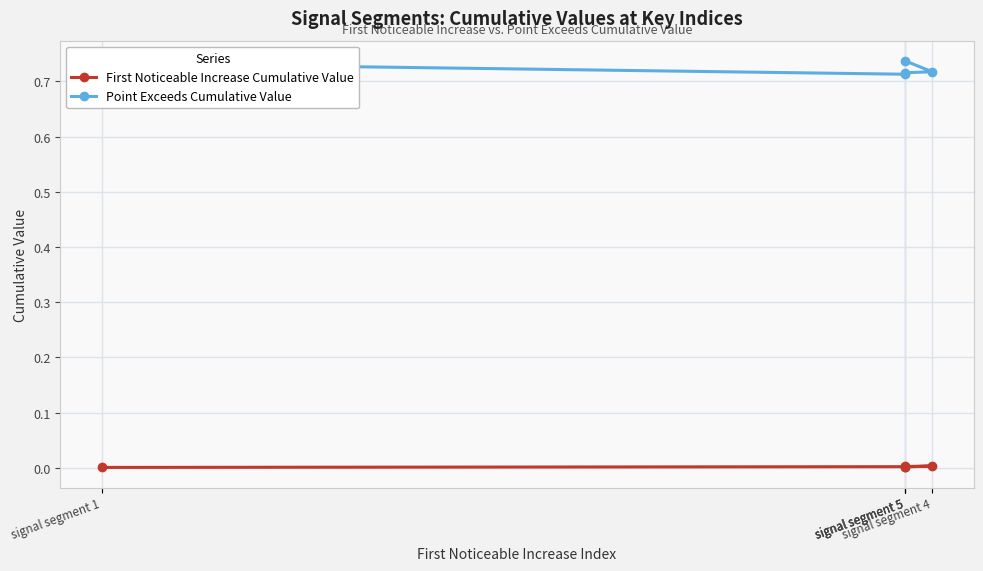

True or false: Point Exceeds Cumulative Value and First Noticeable Increase Cumulative Value intersect in this chart.

False